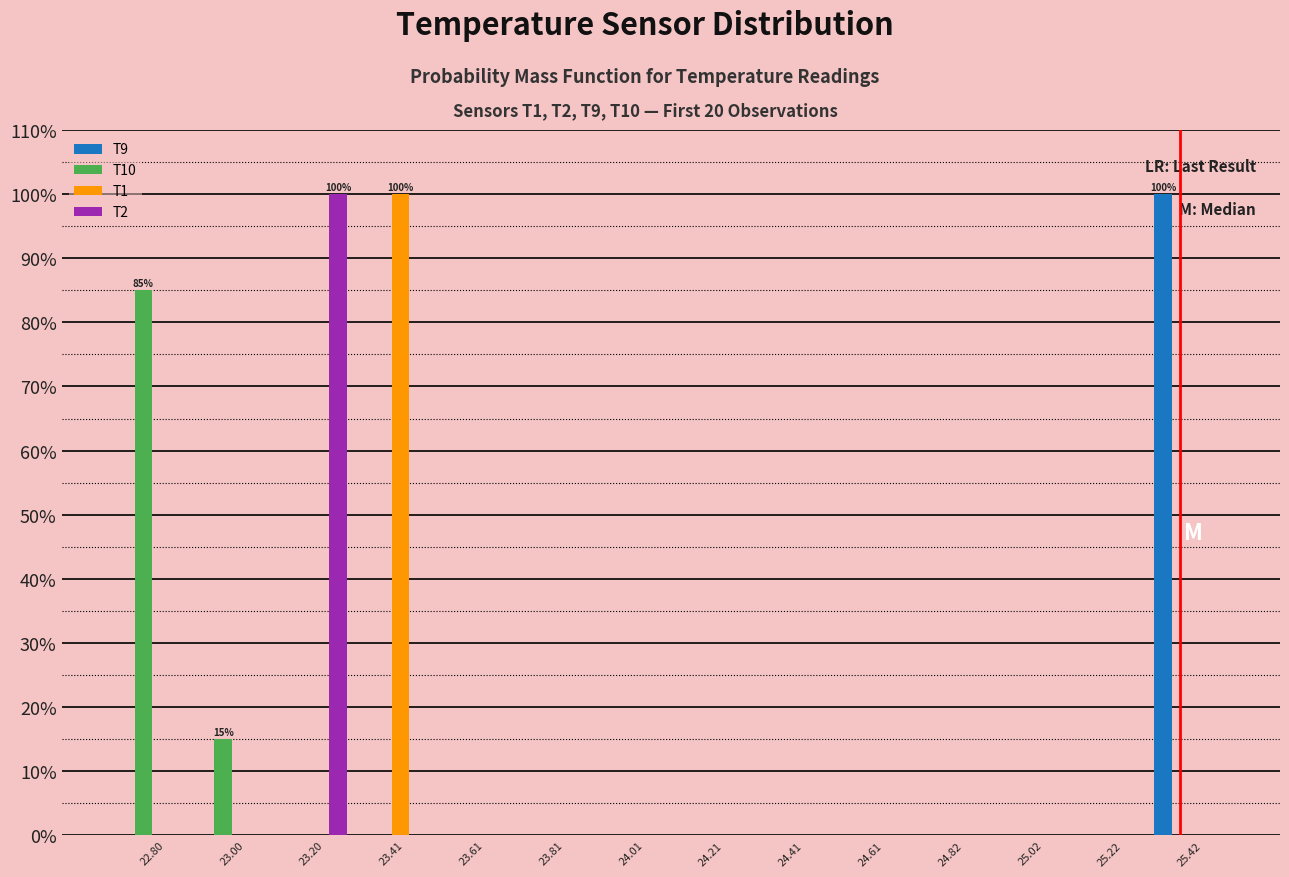

In the T9 series, which range on the x-axis has the tallest bar?

25.3 to 25.5